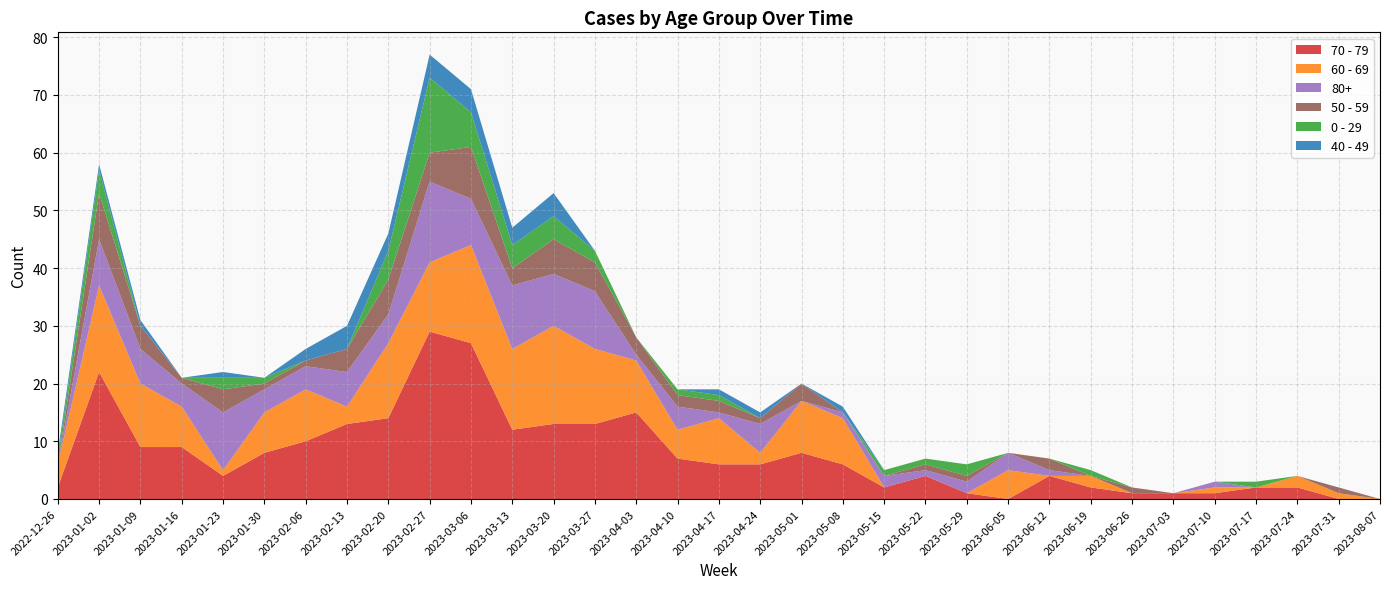

Reading left to right, transcribe all the data shown in this chart.

70 - 79: 2	22	9	9	4	8	10	13	14	29	27	12	13	13	15	7	6	6	8	6	2	4	1	0	4	2	1	1	1	2	2	0	0
60 - 69: 4	15	11	7	1	7	9	3	13	12	17	14	17	13	9	5	8	2	9	8	0	0	0	5	0	2	0	0	1	0	2	1	0
80+: 0	8	6	4	10	4	4	6	5	14	8	11	9	10	1	4	1	5	0	1	2	1	2	3	1	0	0	0	1	0	0	0	0
50 - 59: 0	8	4	1	4	1	1	4	6	5	9	3	6	5	3	2	2	1	3	0	0	1	1	0	2	0	1	0	0	0	0	1	0
0 - 29: 1	4	0	0	2	1	0	0	5	13	6	4	4	2	0	1	1	0	0	0	1	1	2	0	0	1	0	0	0	1	0	0	0
40 - 49: 1	1	1	0	1	0	2	4	3	4	4	3	4	0	0	0	1	1	0	1	0	0	0	0	0	0	0	0	0	0	0	0	0